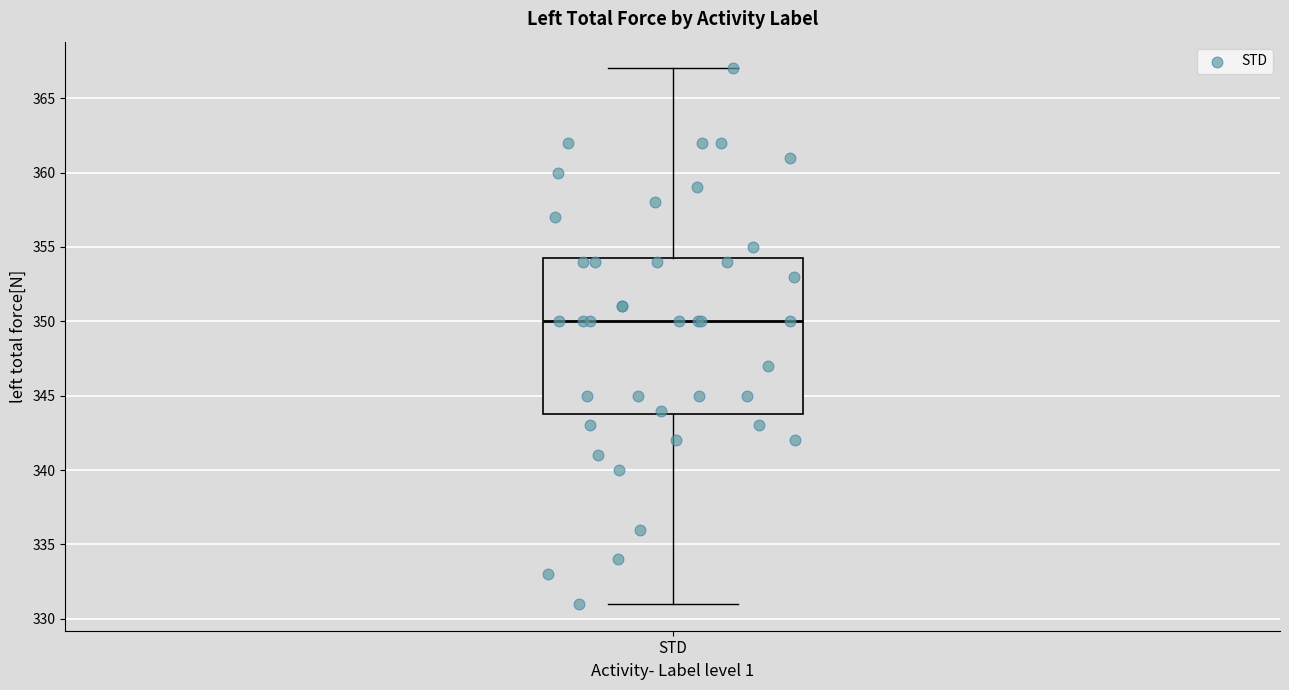

Read this box plot against the y-axis: the position of the median line, the range covered by the box, and the ends of both whiskers. The values are not printed on the chart, so give them approximately, as read against the axis.

median 350.0, box 344.0 to 354.5, whiskers 331.0 to 367.0